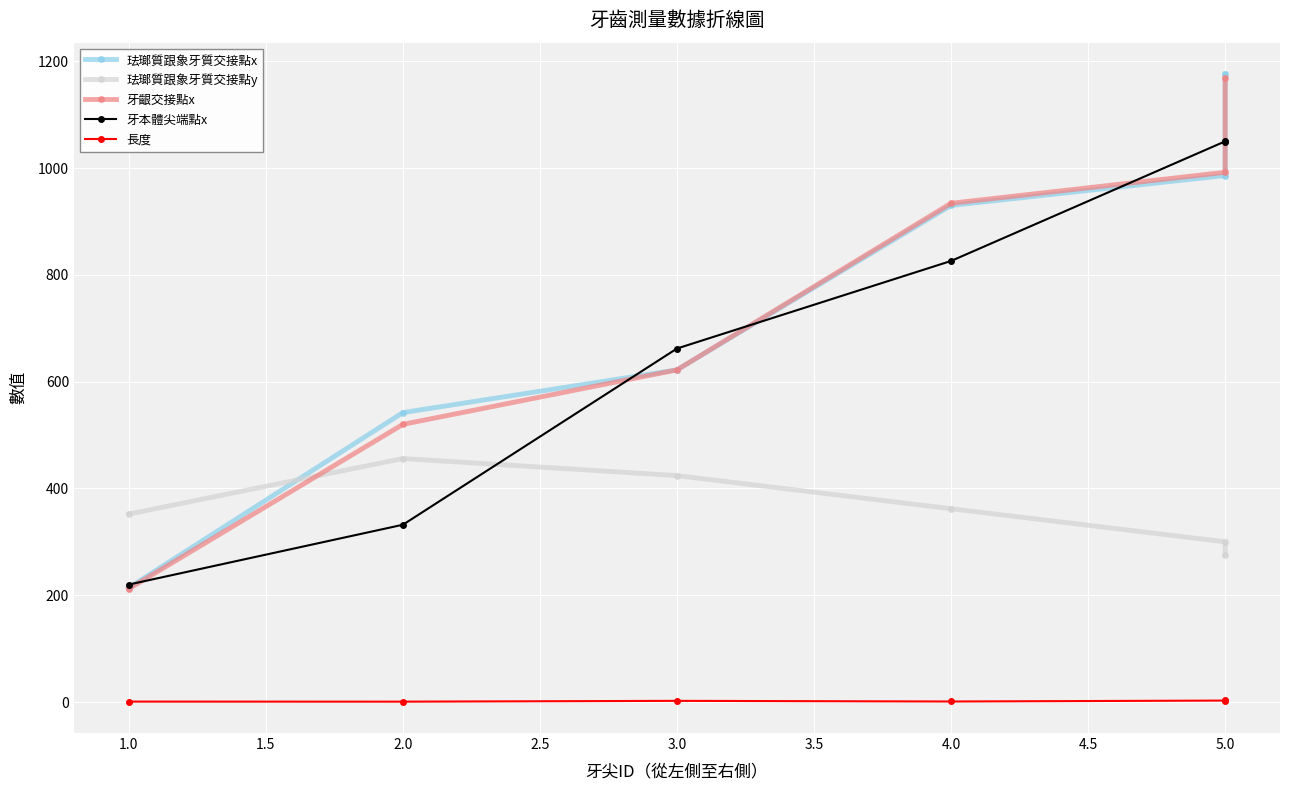

True or false: 牙齦交接點x has more than 0 interior local peaks.

False